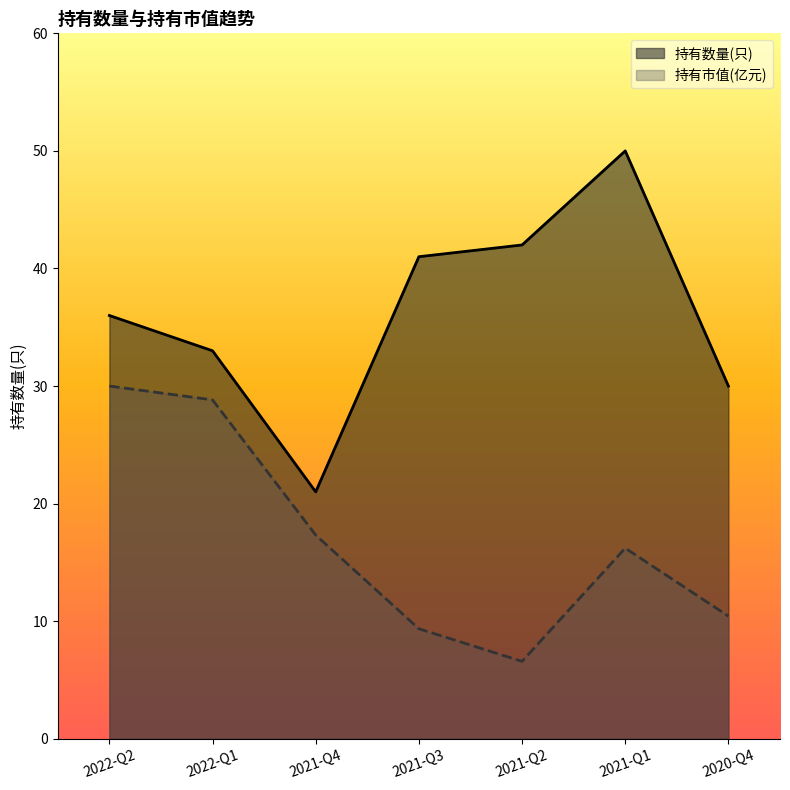

The value of 持有数量(只) at 2020-Q4 is 46.8. True or false?

False